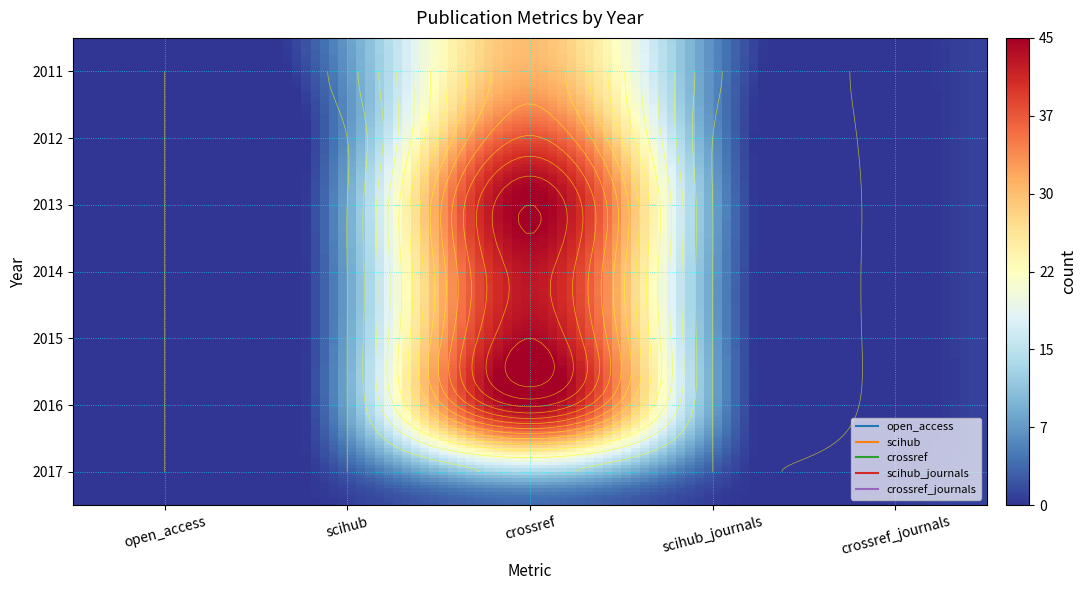

Reading right to left, extract all data points from this chart.

open_access: 0	0	0	0	0	0	0
scihub: 0	0	0	0	0	0	2
crossref: 4	39	45	43	45	35	30
scihub_journals: 0	0	0	0	0	0	1
crossref_journals: 1	1	1	1	1	1	1